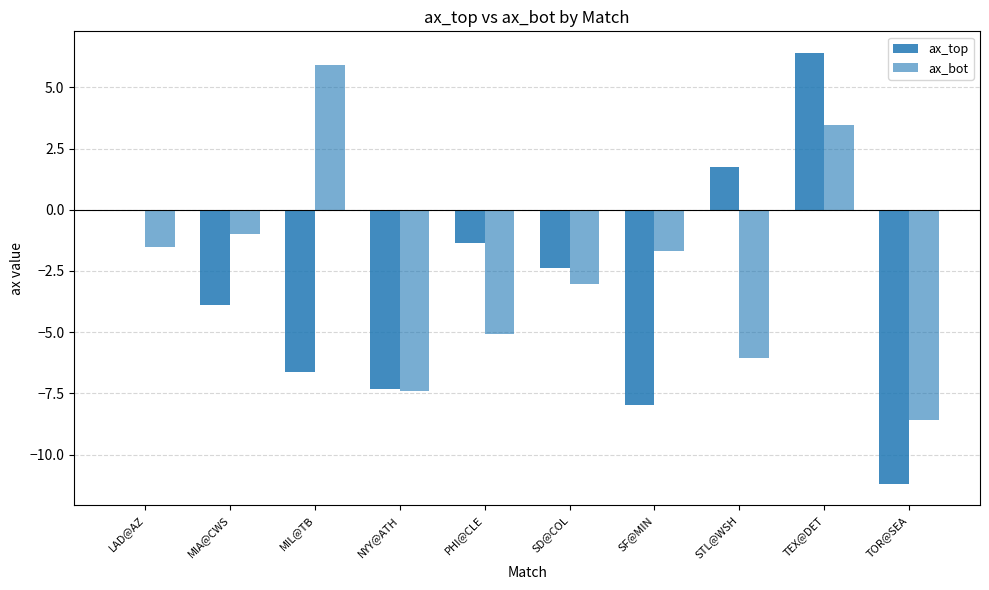

What is the spread (max minus min) of values at TEX@DET?

2.9